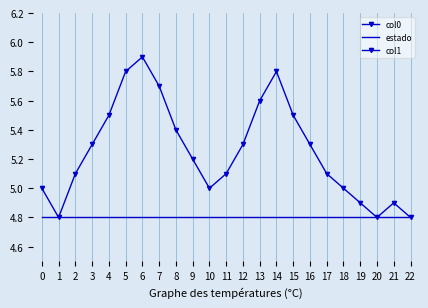

Is it true that col1 equals 5.3 at 12?

True